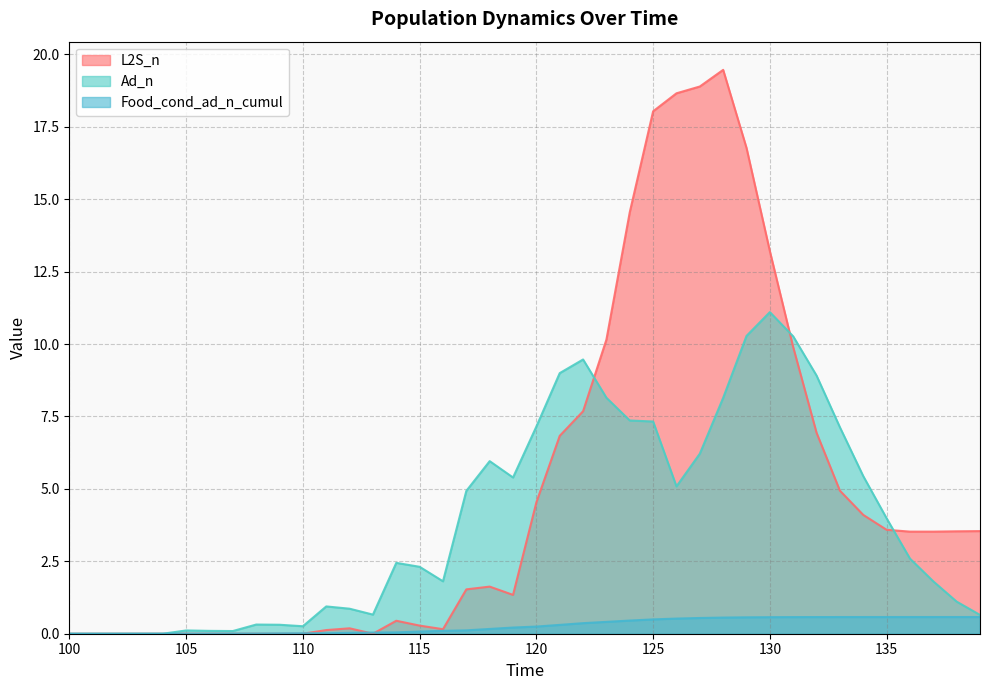

True or false: L2S_n has more than 2 points higher than both neighbors.

True